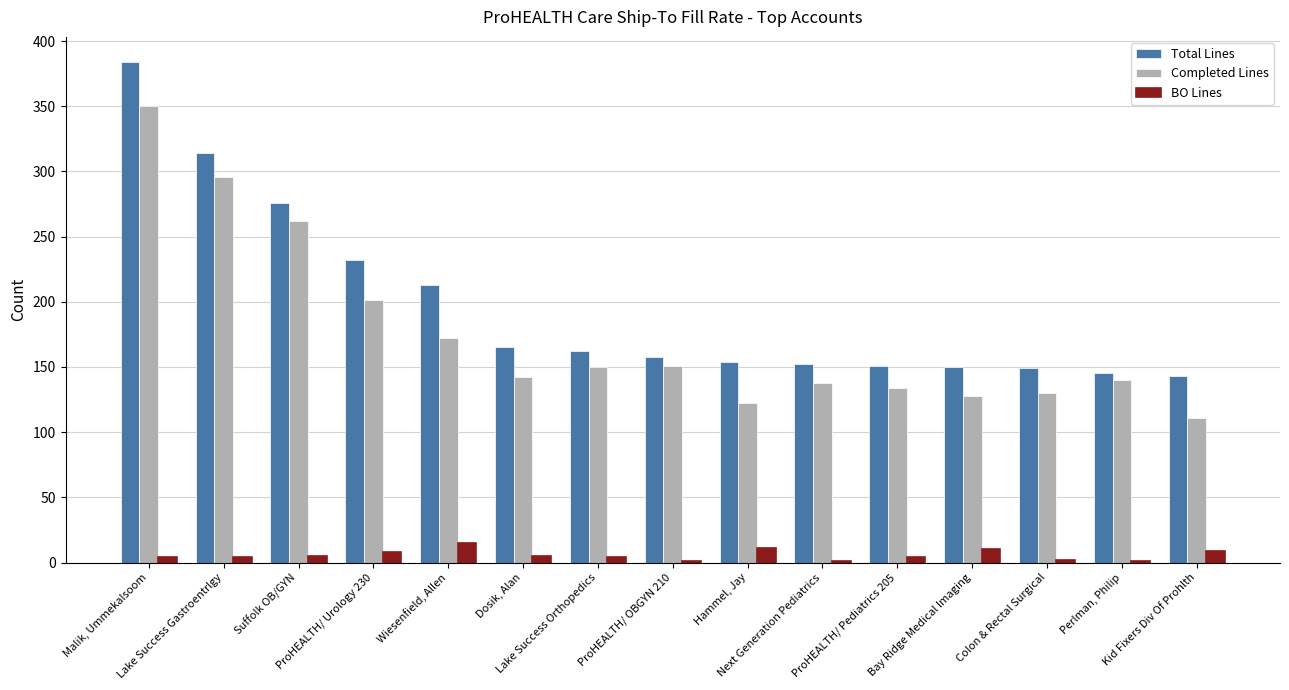

What is the total value across all series at Bay Ridge Medical Imaging?

288